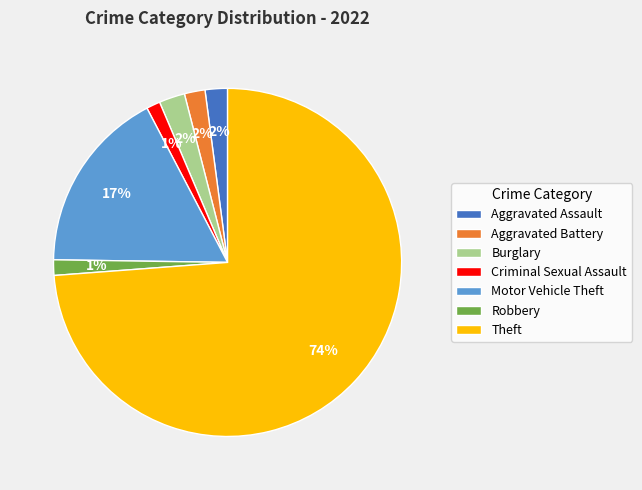

What is the ratio of the value at Criminal Sexual Assault to the value at Burglary?

0.5